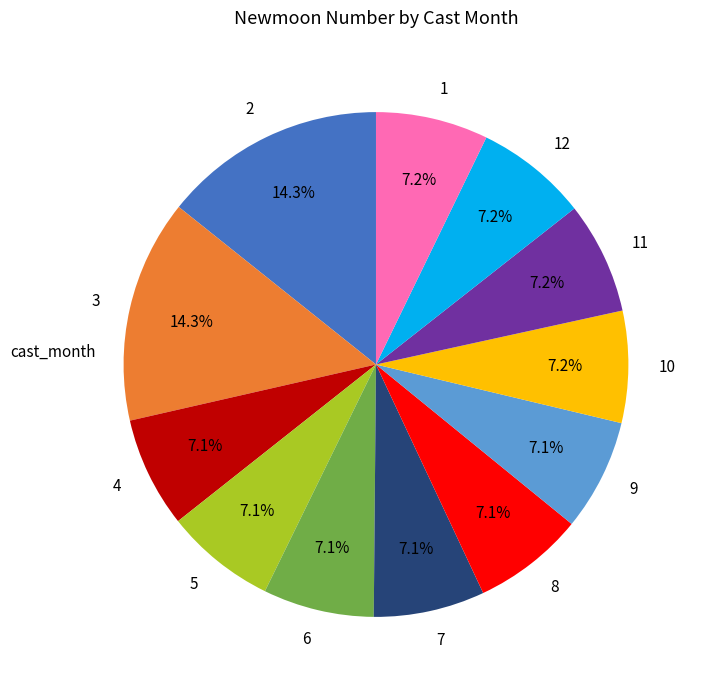

Which has a higher value, 3 or 7?

3